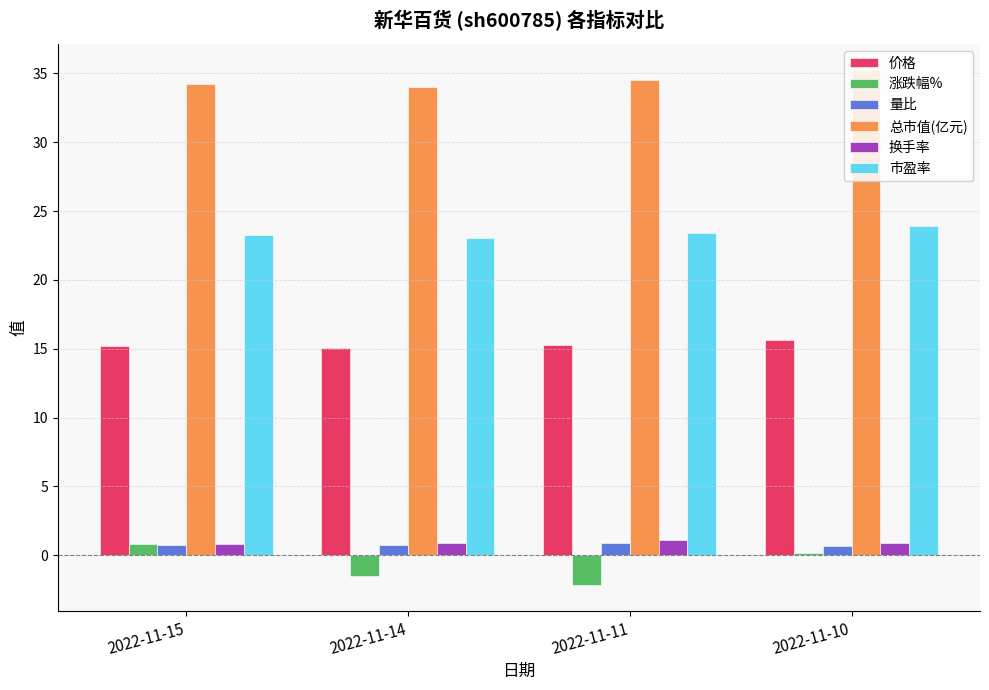

What is the value of the 涨跌幅% bar at the 2nd from the left?

-1.5